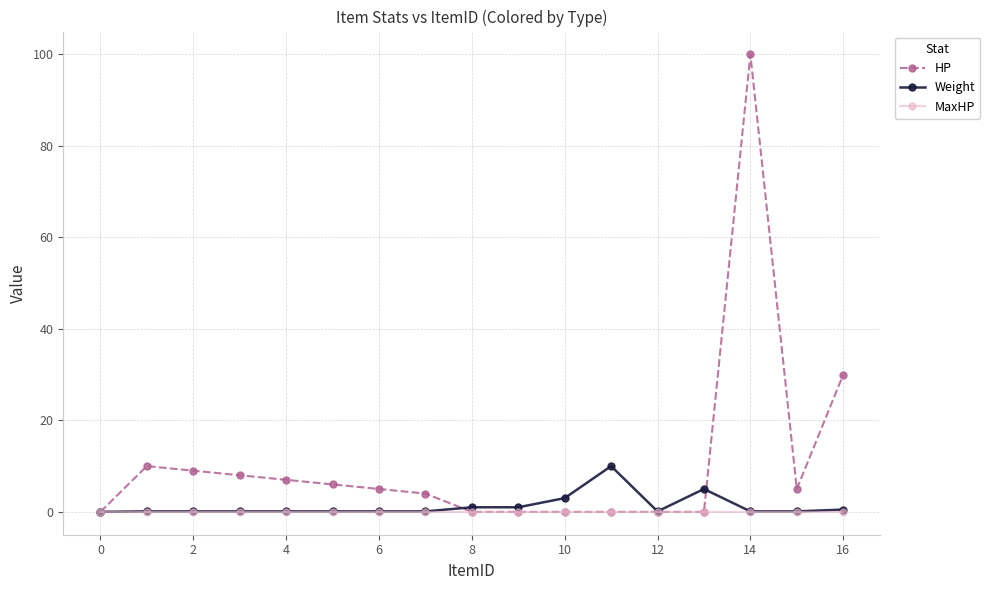

Which series has the widest spread of values?

HP